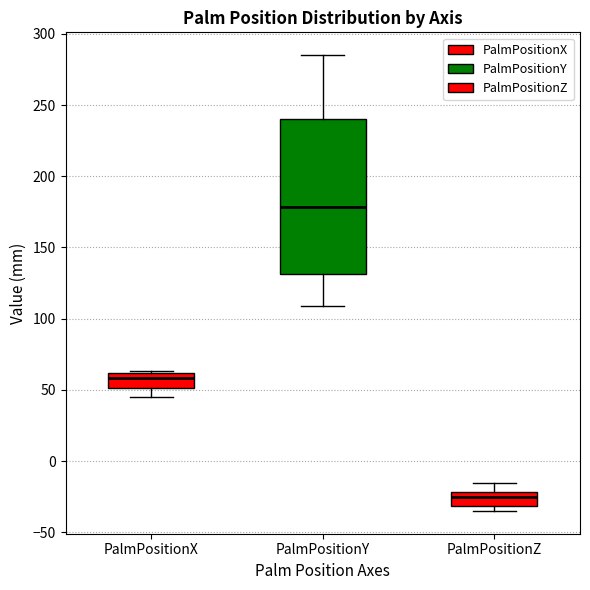

Reading left to right, read every box against the y-axis: the position of its median line, the range the box covers, and the ends of its whiskers. The values are not printed on the chart, so give them approximately, as read against the axis.

PalmPositionX: median 60 (inside the box), box 50 to 60, whiskers 45 to 65
PalmPositionY: median 180, box 130 to 240, whiskers 110 to 285
PalmPositionZ: median -25, box -30 to -20, whiskers -35 to -15